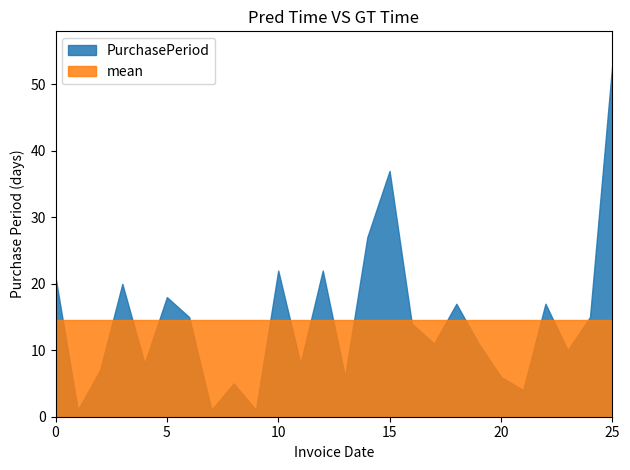

Does the chart display data point markers on the line(s)?

No